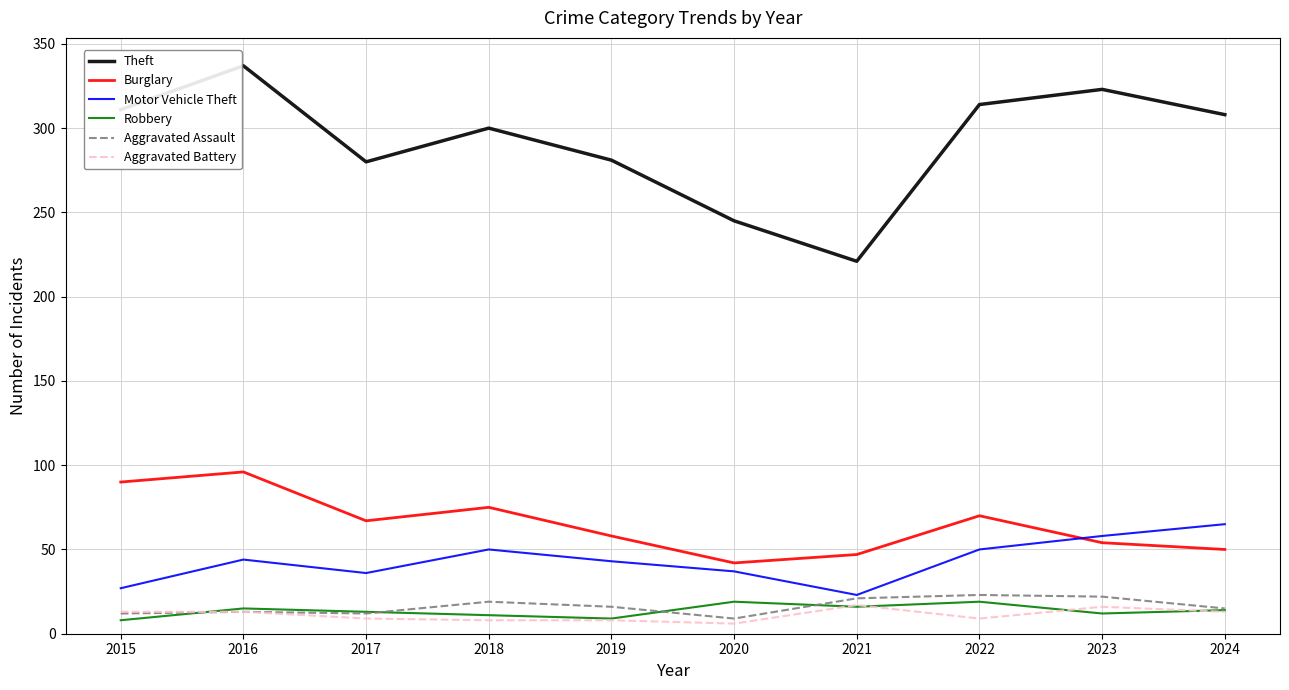

At which label does Theft reach its minimum?

2021